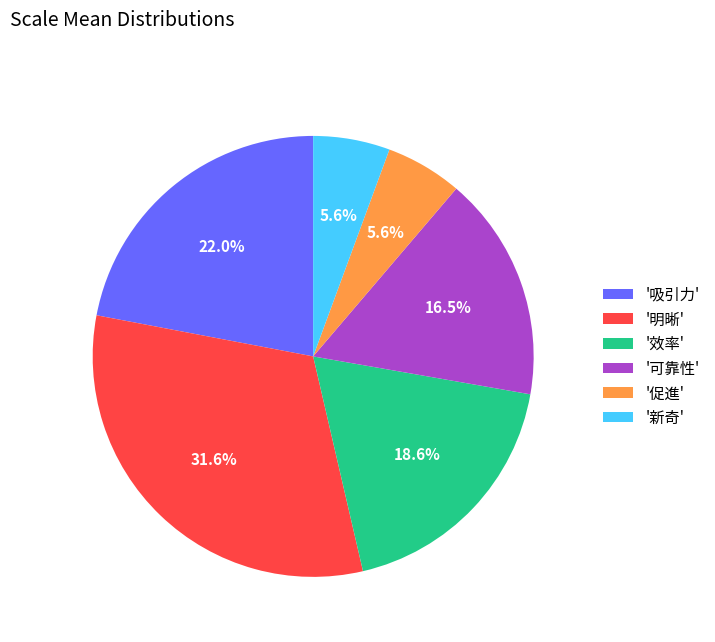

Count the number of slices in the pie.

6